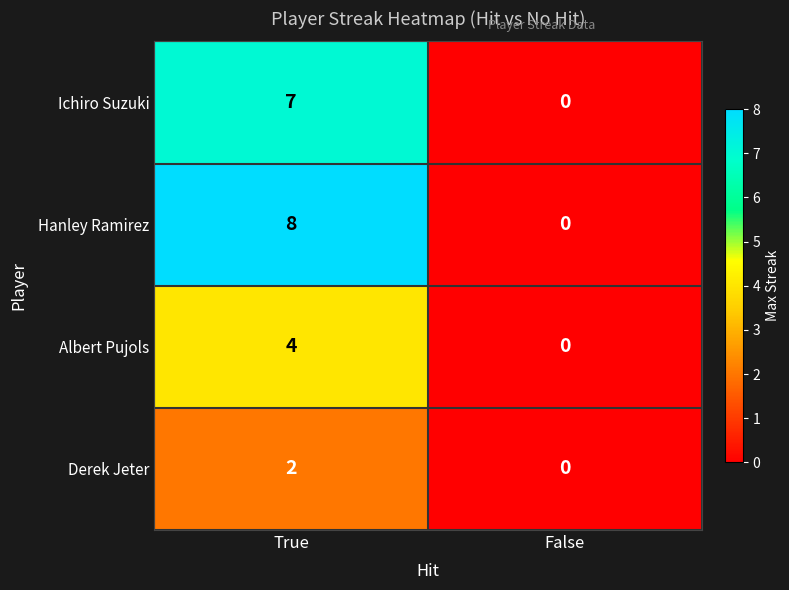

Reading left to right, transcribe all the data shown in this chart.

Ichiro Suzuki: True=7	False=0
Hanley Ramirez: True=8	False=0
Albert Pujols: True=4	False=0
Derek Jeter: True=2	False=0